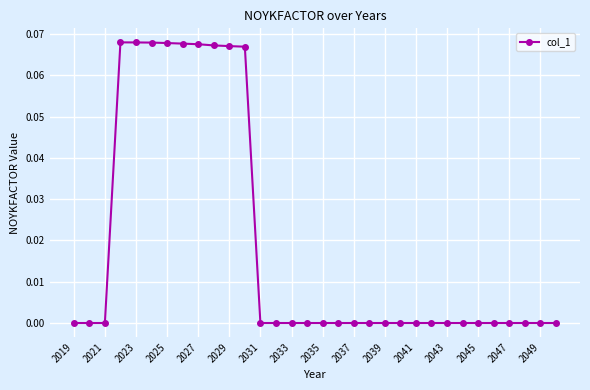

Where is the data nearest to the value 0?

2019